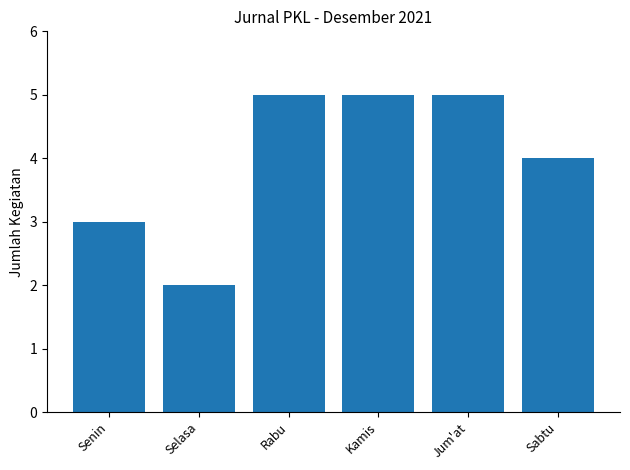

Does the chart contain any negative values?

No